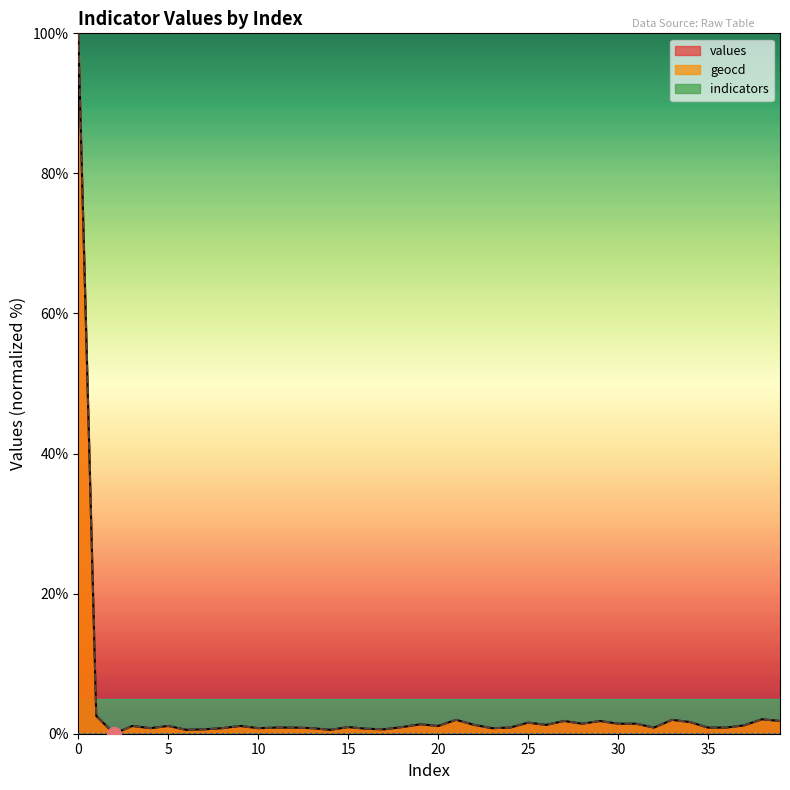

What is the greatest value displayed?

100.0